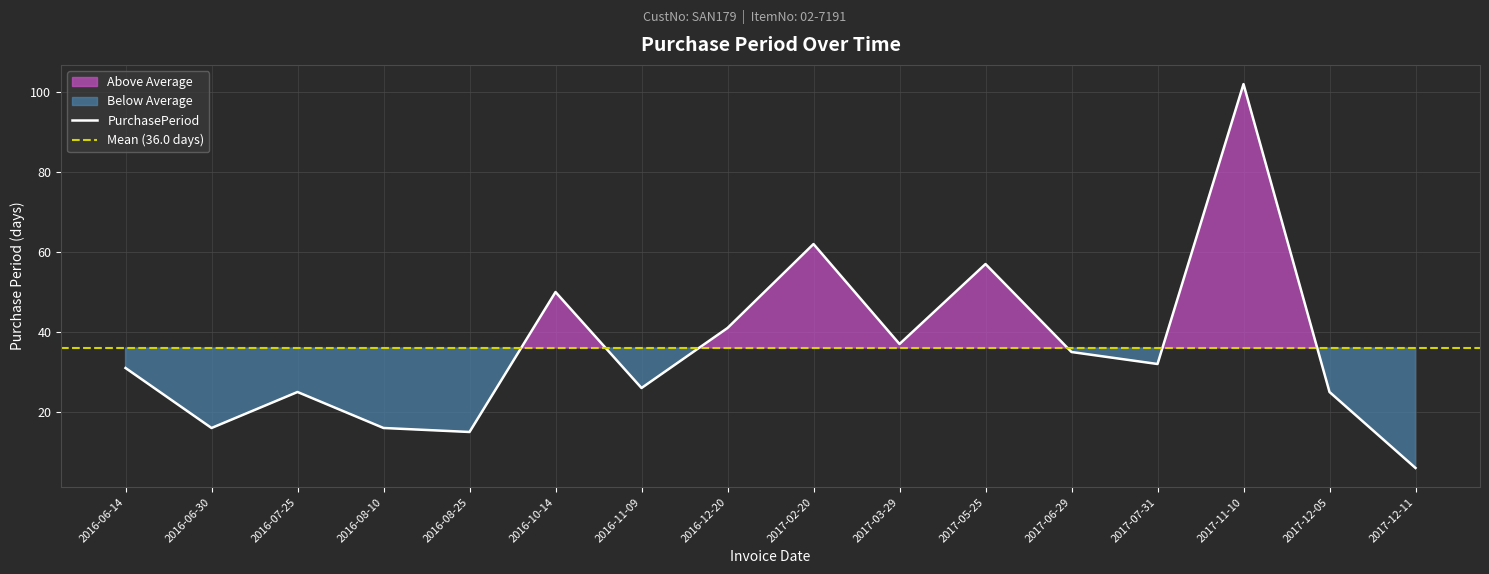

The value at 2017-07-31 is 18. True or false?

False